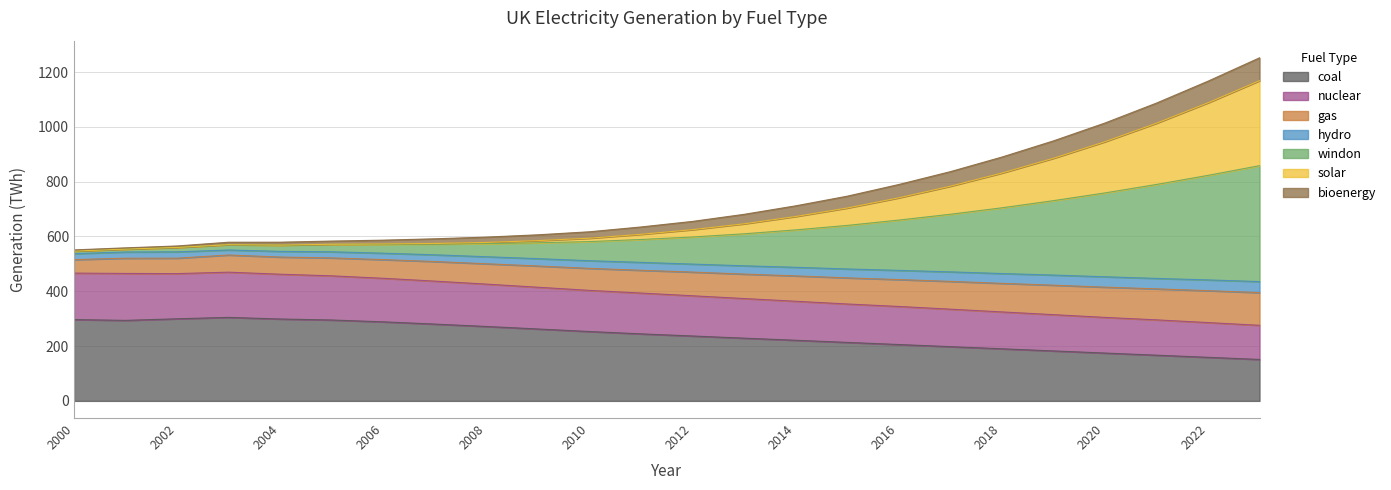

What is the maximum value for coal?

304.6